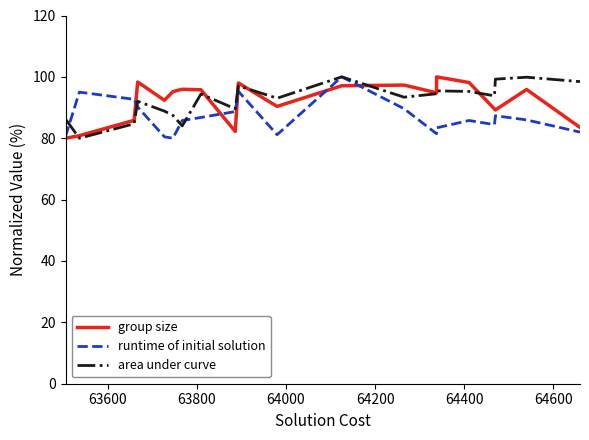

At how many categories does at least one series exceed 87?

19